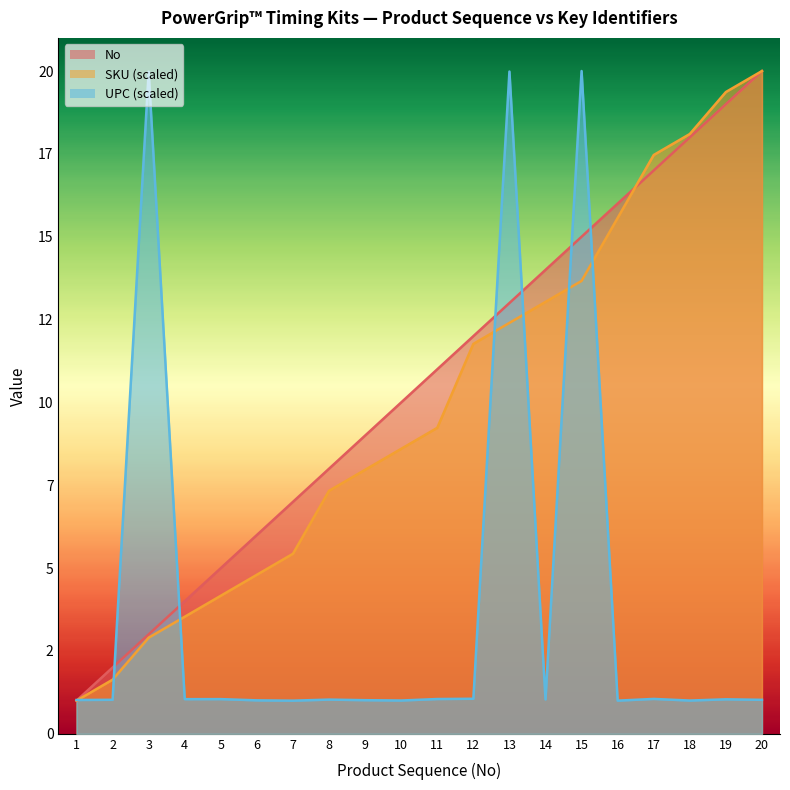

What is the approximate value of No at 17?

17.0